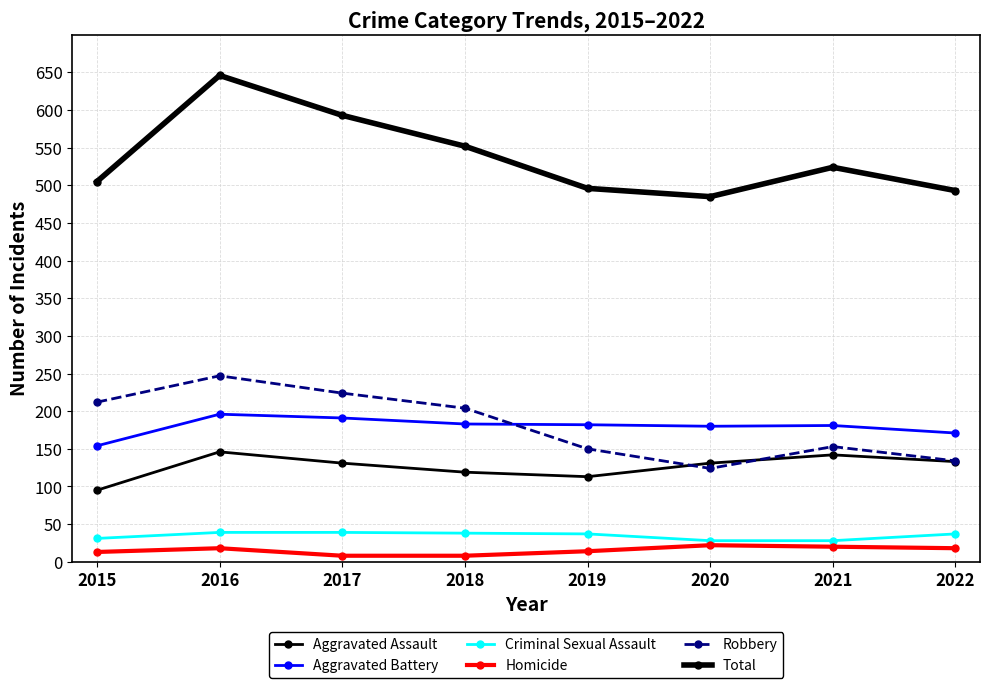

How many data points does each series have?

8